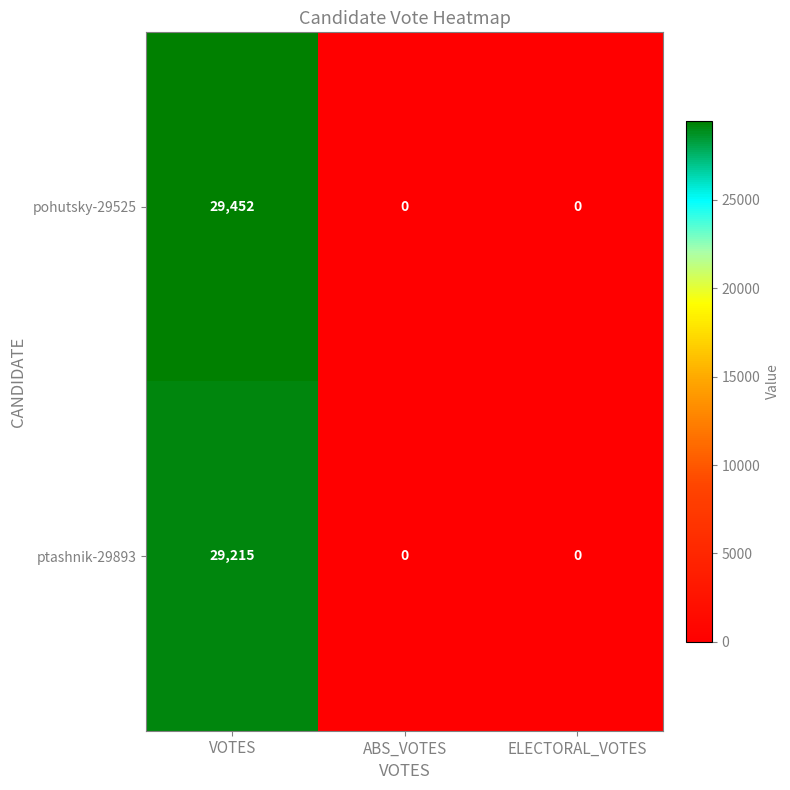

Is it true that ptashnik-29893 equals 11447 at VOTES?

False